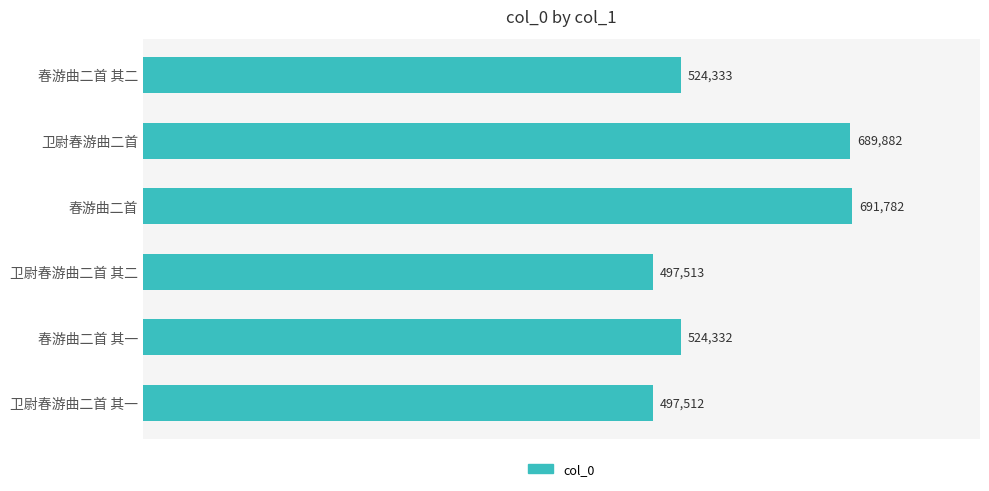

Approximately how many times larger is the value at 卫尉春游曲二首 其一 compared to 卫尉春游曲二首?

0.7